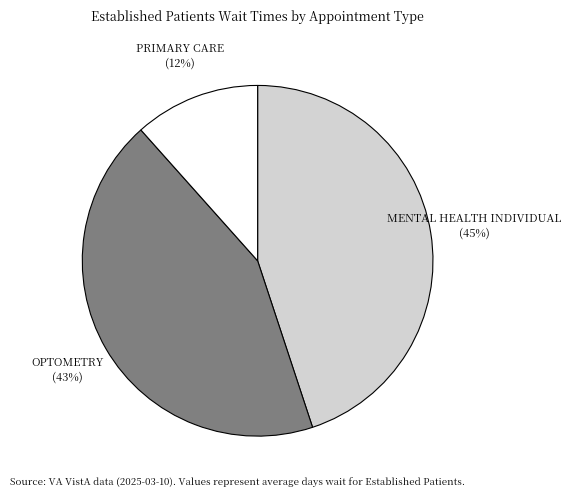

To the nearest percent, what is the combined percentage of PRIMARY CARE and MENTAL HEALTH INDIVIDUAL?

57%